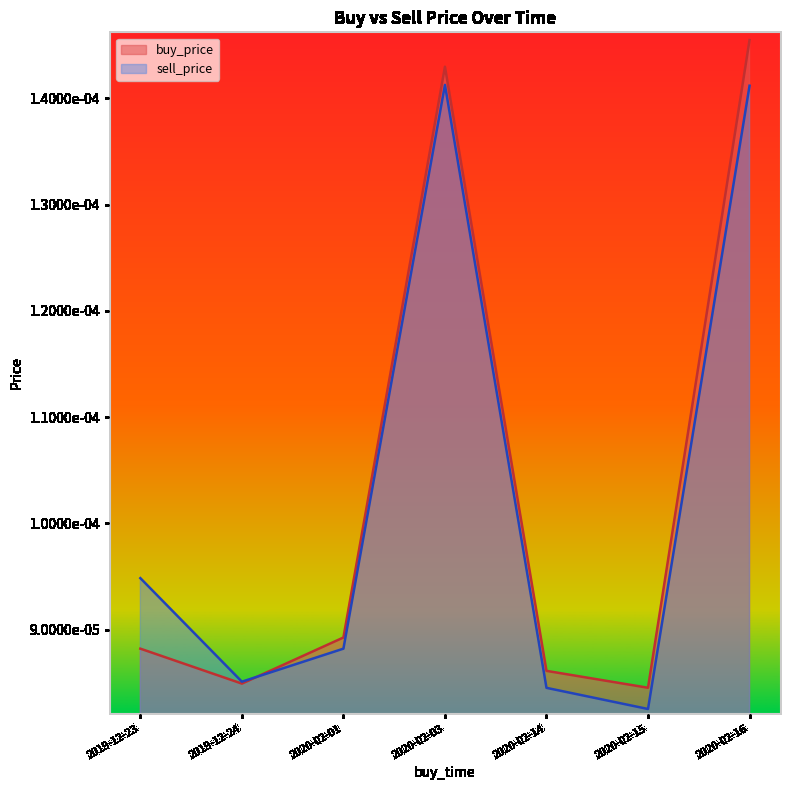

Is it true that sell_price equals 0.0 at 2020-02-03?

False